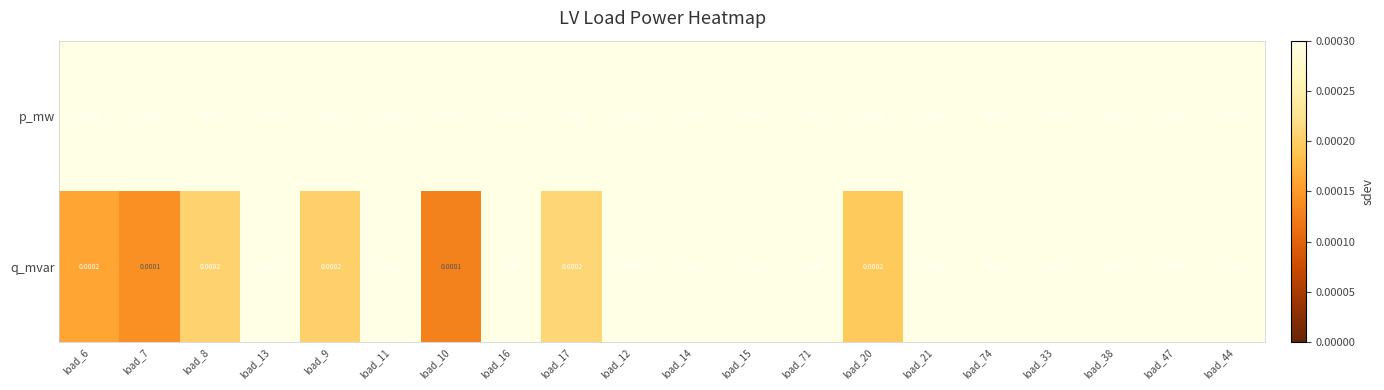

Which series has the largest total across all categories?

p_mw